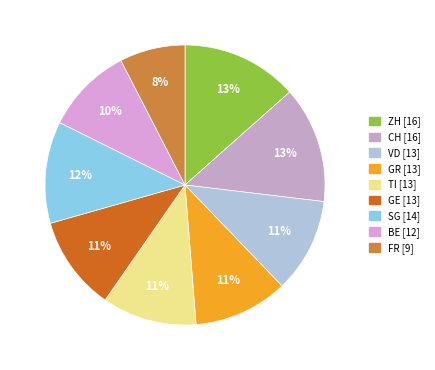

To the nearest percent, what is the average slice percentage?

11%